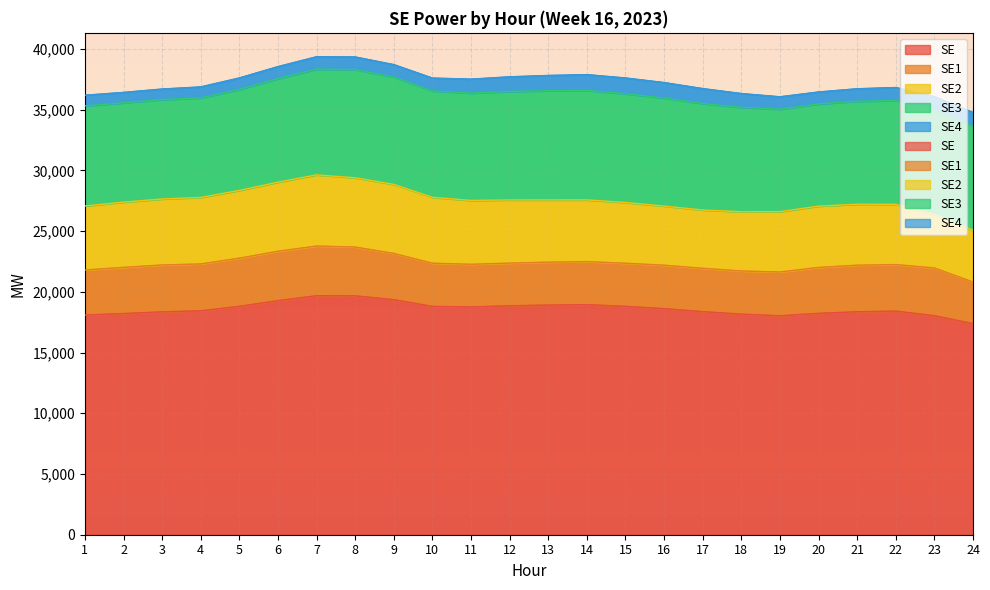

In SE4, how many points are lower than both neighbors (excluding endpoints)?

3